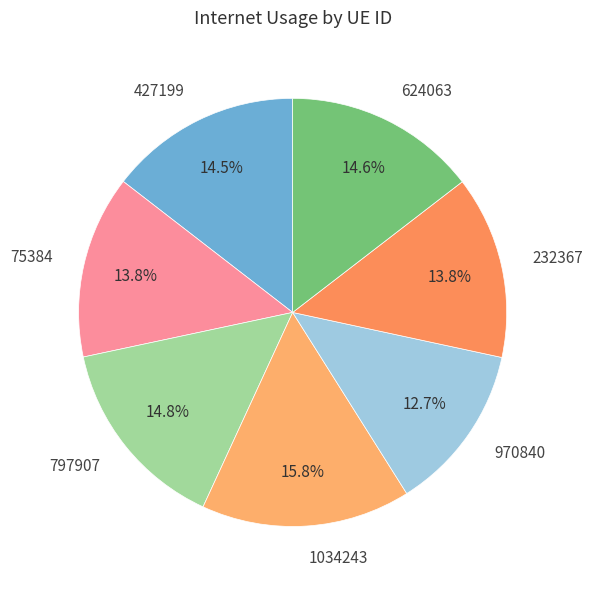

Which slice is the smallest?

970840